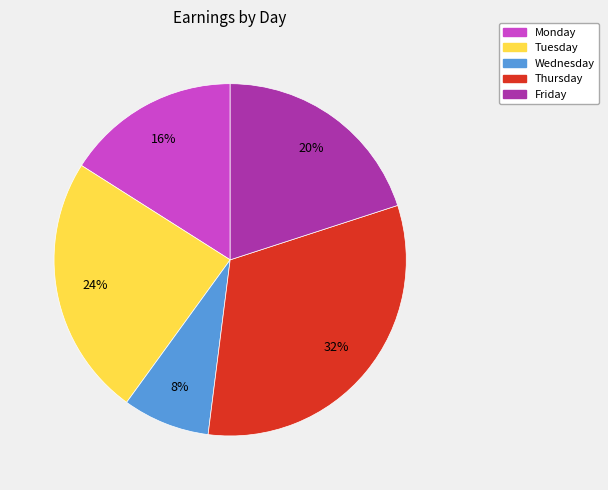

Which category has the biggest portion of the pie?

Thursday